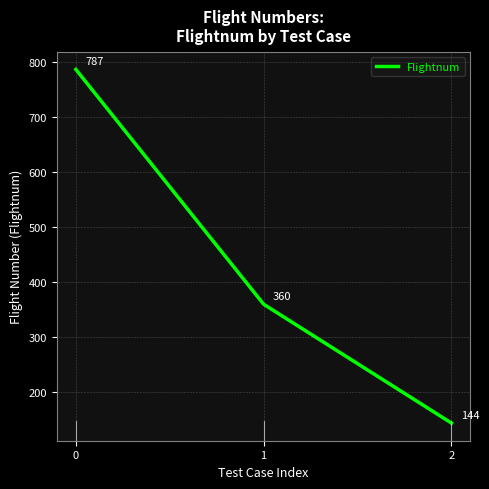

Count the values in the range 144 to 787.

3